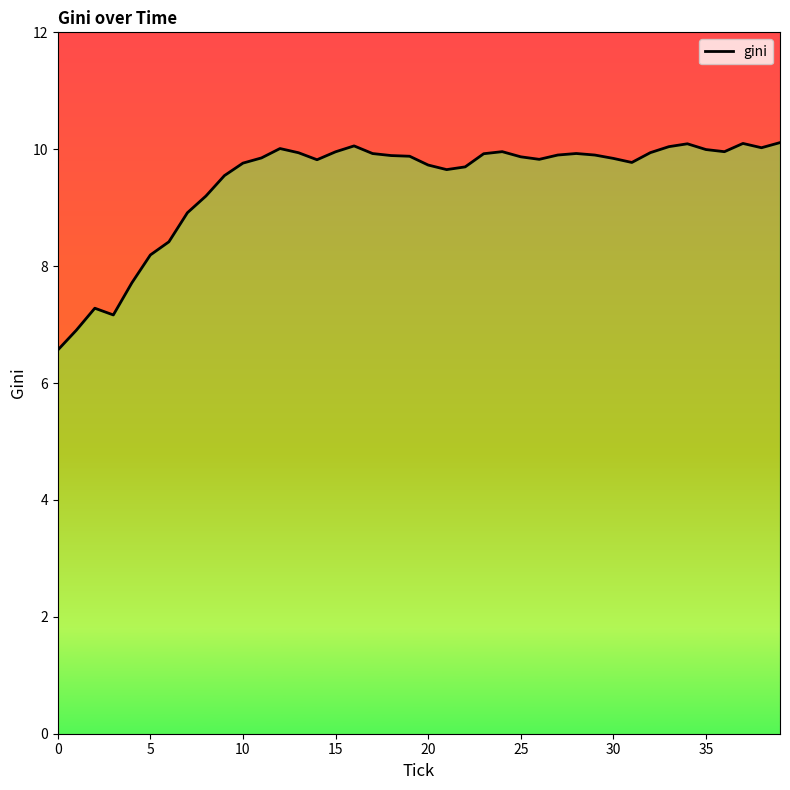

How many lines are shown in the chart?

1